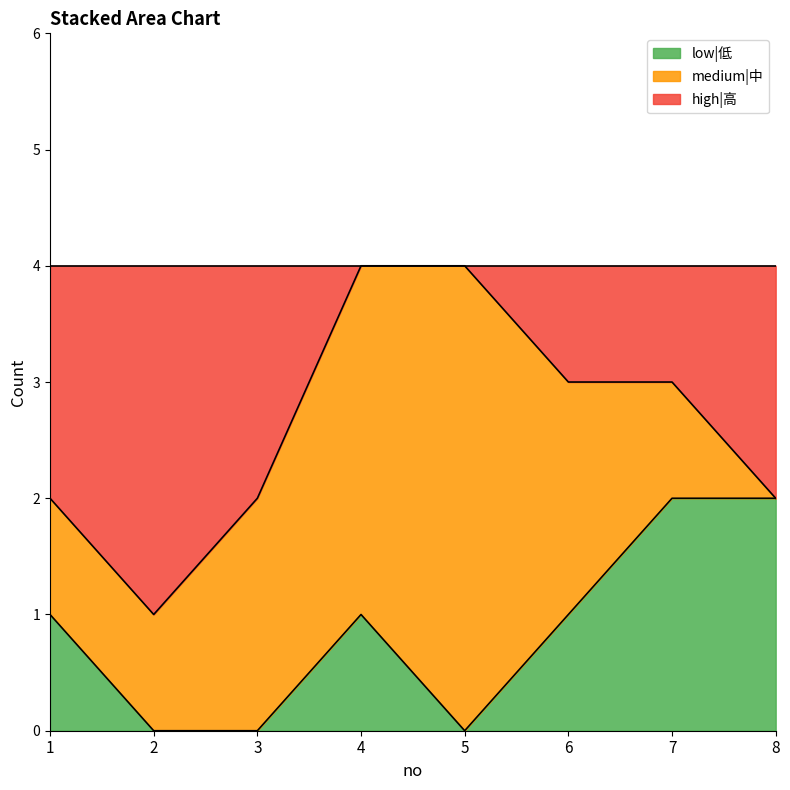

What is the total value across all series at 7?

4